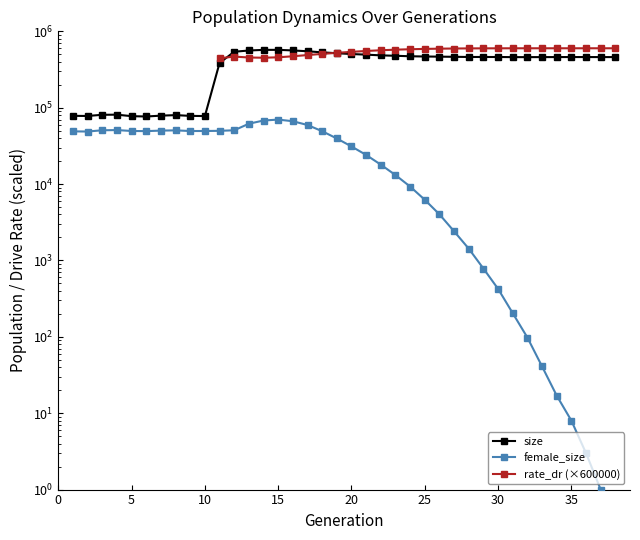

What is the value of the female_size point at the 3rd from the left?

50648.0